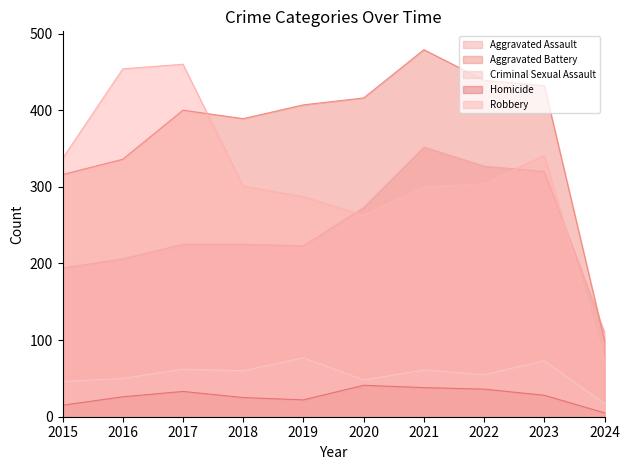

Reading left to right, transcribe all the data shown in this chart.

Aggravated Assault: 194	206	225	225	223	273	352	327	320	110
Aggravated Battery: 316	336	400	389	407	416	479	439	432	99
Criminal Sexual Assault: 46	50	62	60	77	48	61	55	73	17
Homicide: 15	26	33	25	22	41	38	36	28	5
Robbery: 337	454	460	301	287	263	300	304	341	73